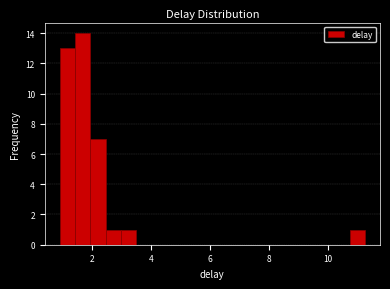

Read against the x-axis, roughly where is the centre of the tallest bar?

1.6